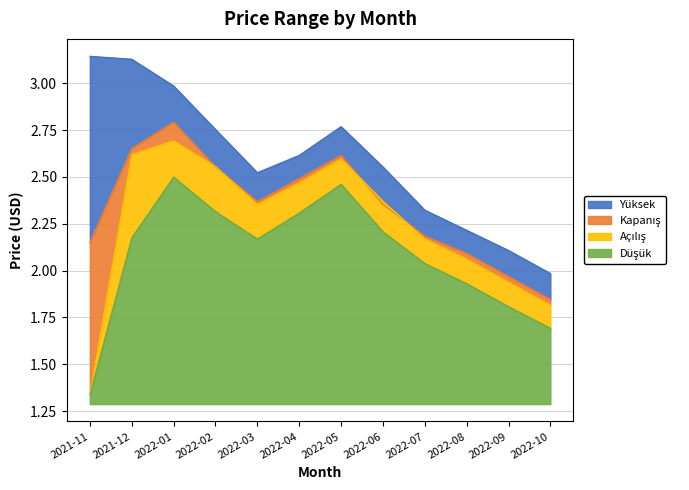

Count the number of data series in this chart.

4